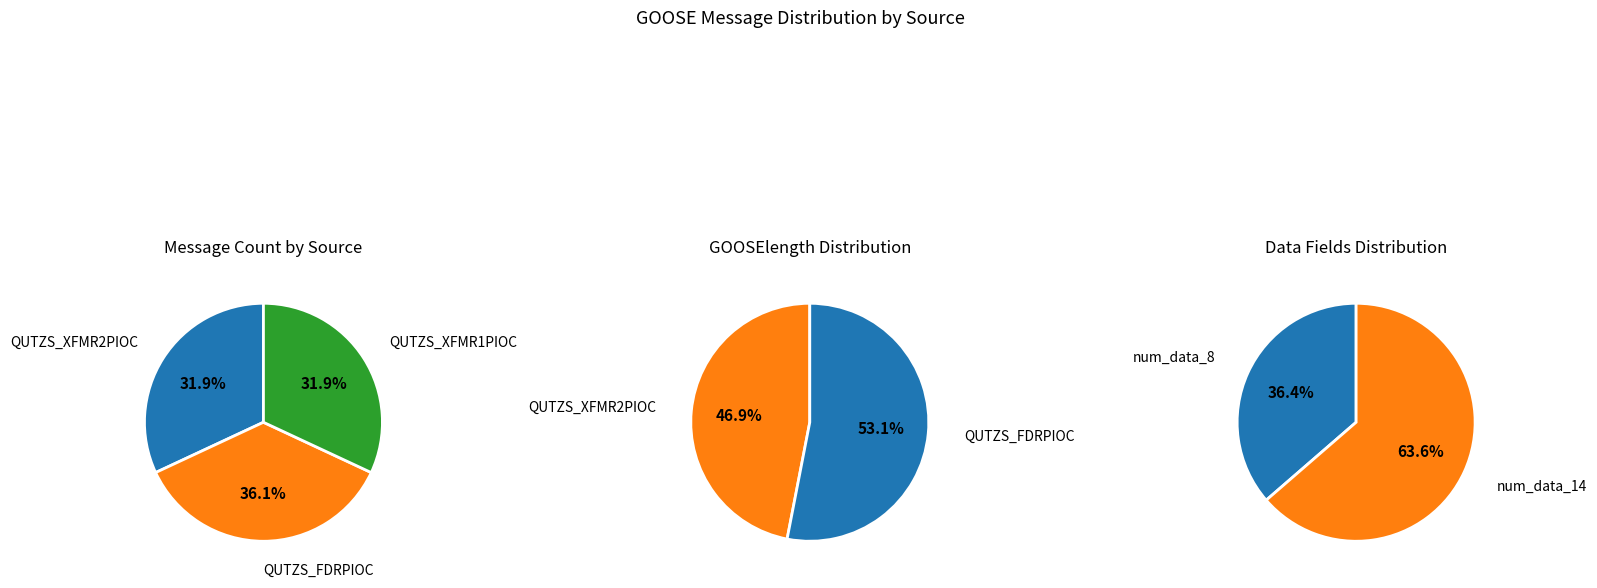

Count the number of slices in the pie.

3